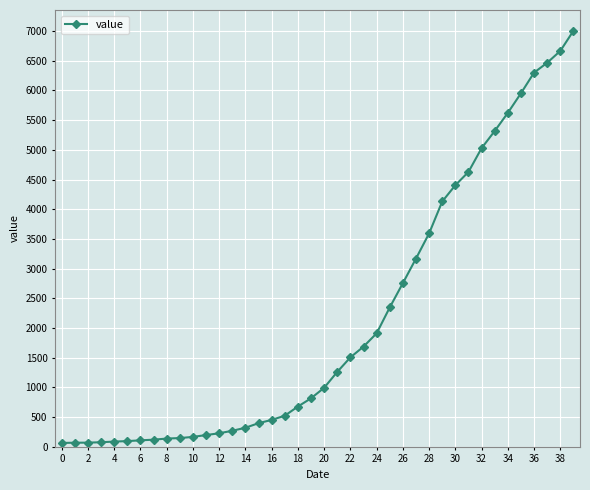

What is the difference between the maximum and minimum values?

6940